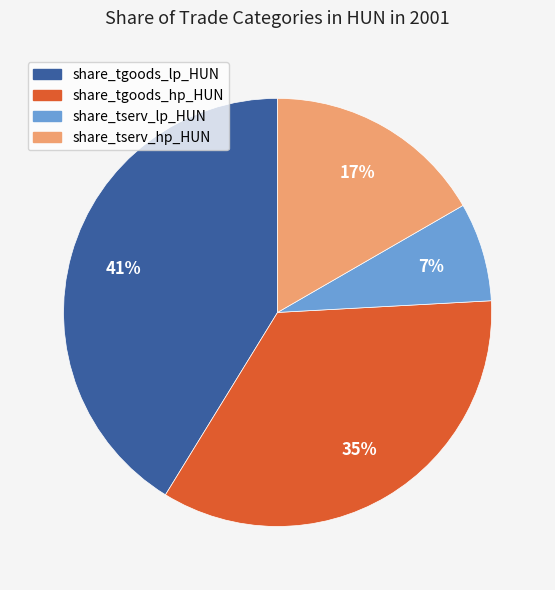

The share_tserv_hp_HUN slice represents 30% of the pie. True or false?

False